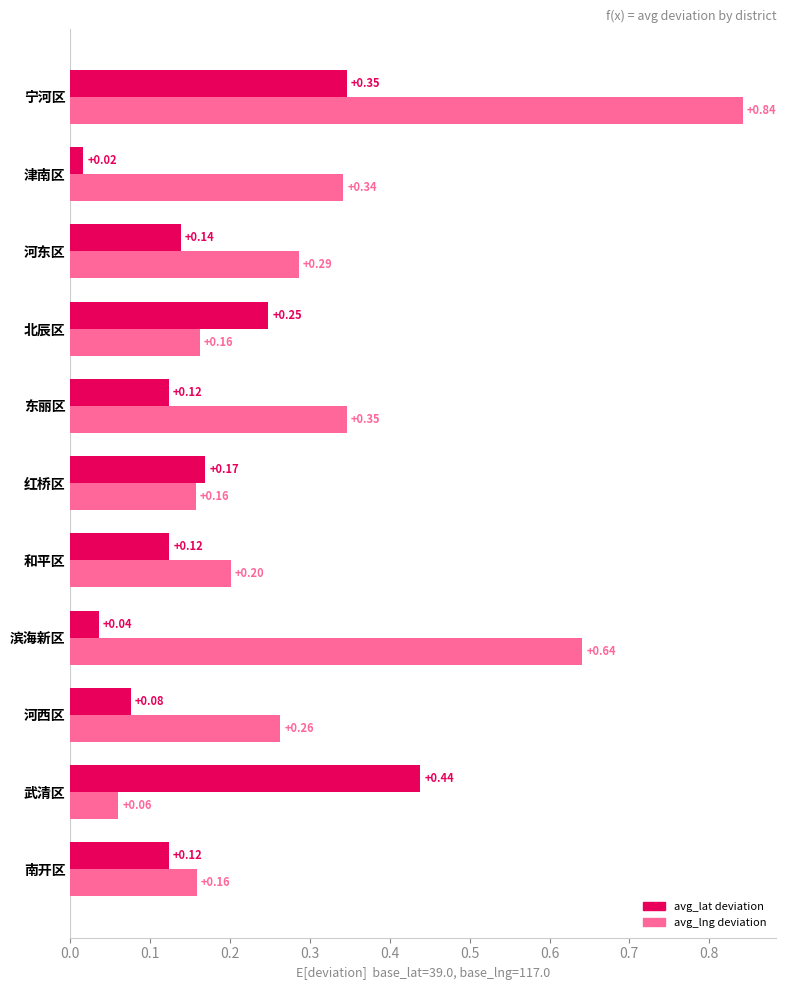

At which category does the chart reach its minimum across all series?

津南区